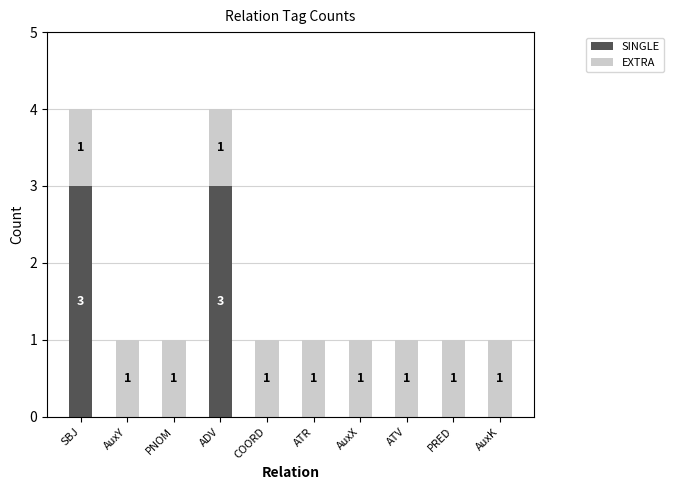

What is the total value across all series at ADV?

4